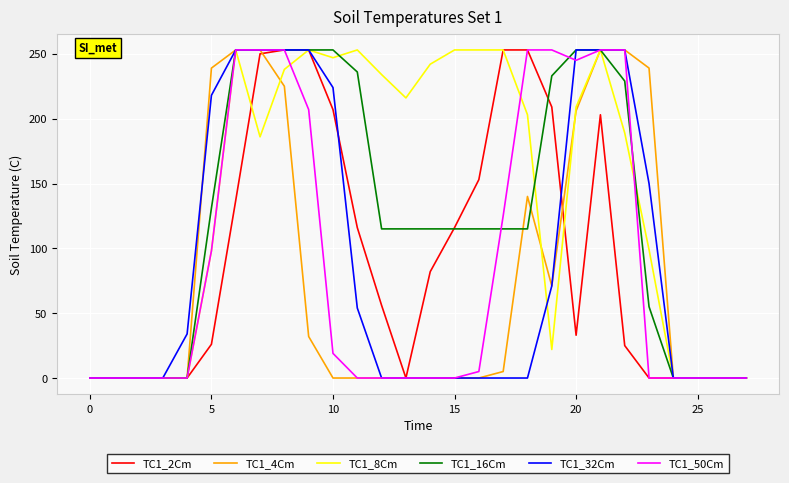

What is the highest value of the TC1_50Cm series?

253